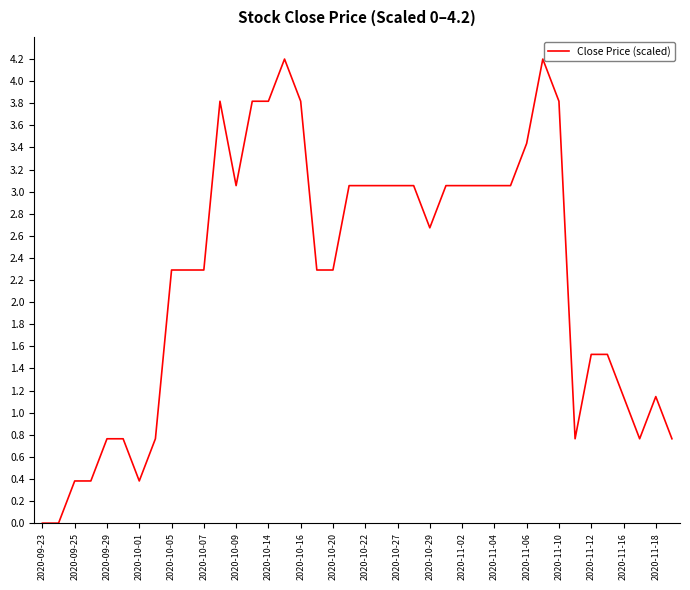

What is the maximum value shown in the chart?

4.2